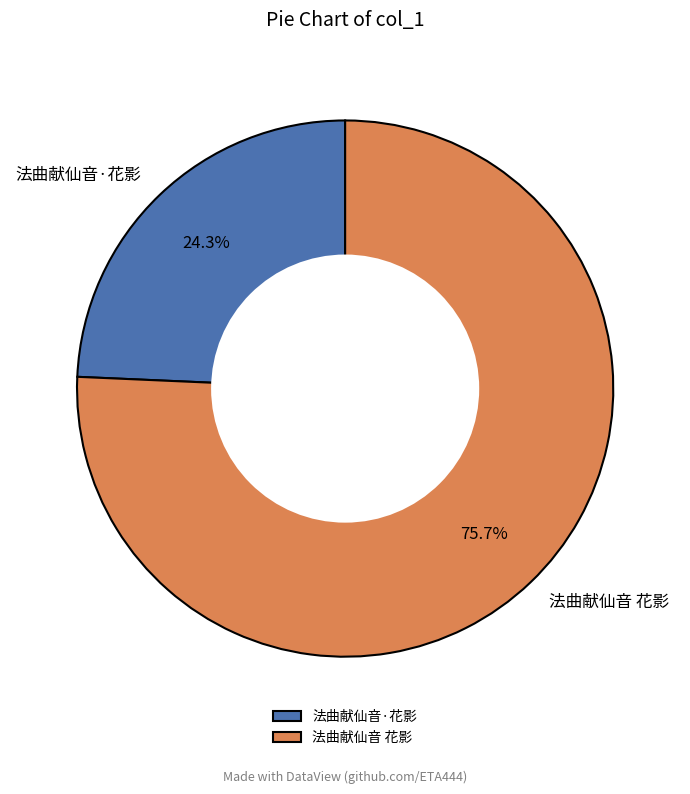

Count the number of slices in the pie.

2